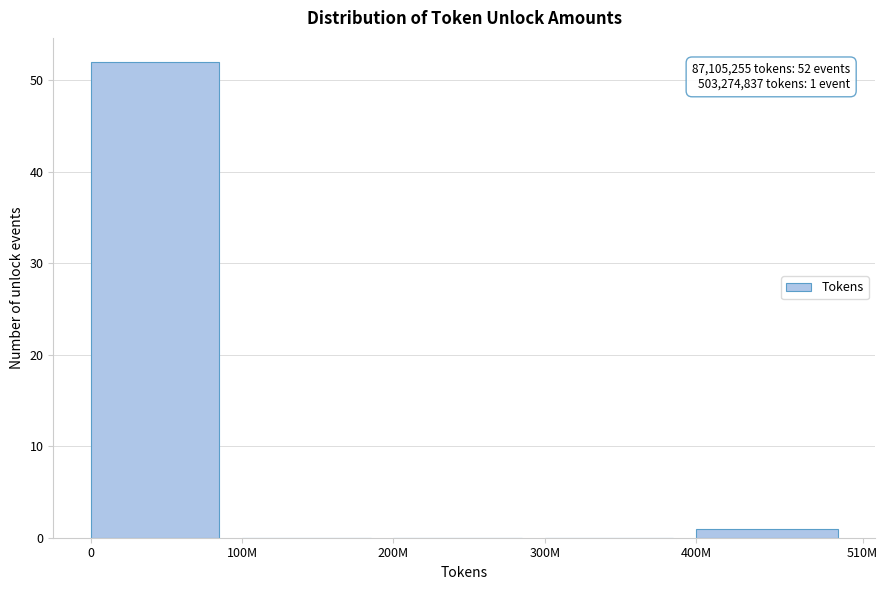

Reading left to right, list all the values displayed in this chart.

0=52	100M=0	200M=0	300M=0	400M=1